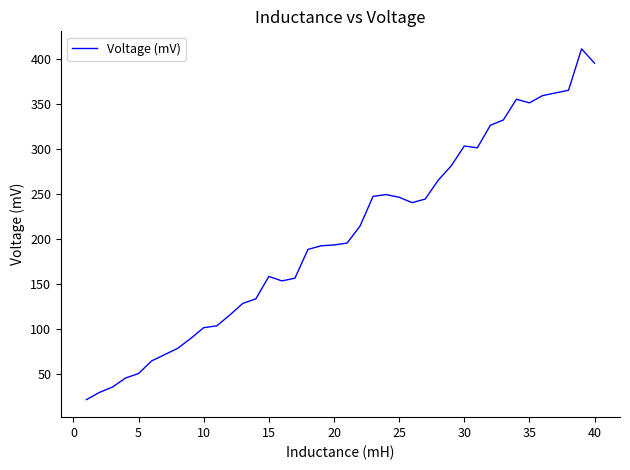

What is the difference between the maximum and minimum values?

390